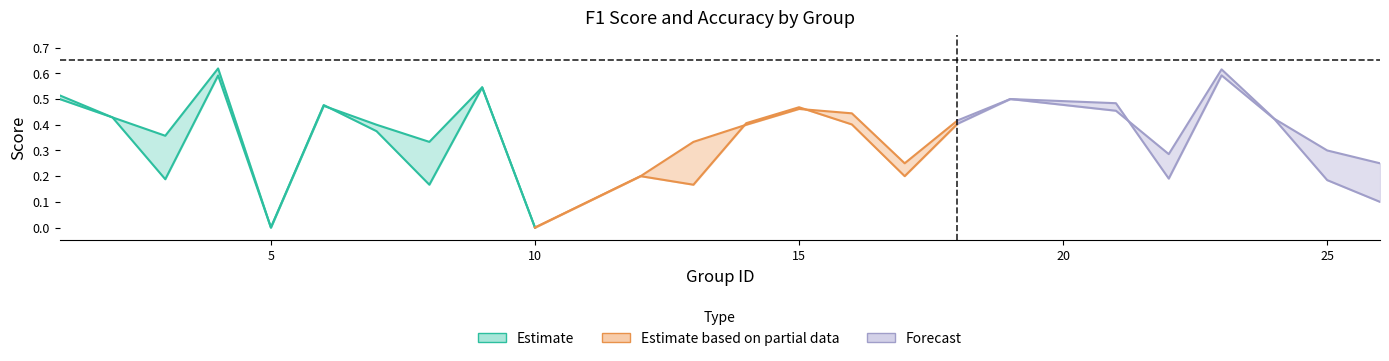

What is the average value of the accuracy series?

0.4